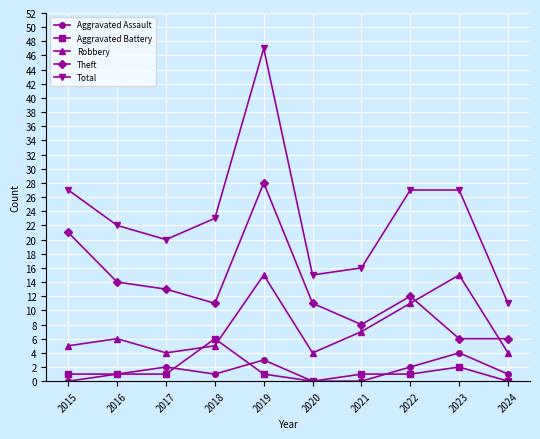

How many Aggravated Assault values are between 0 and 2?

8